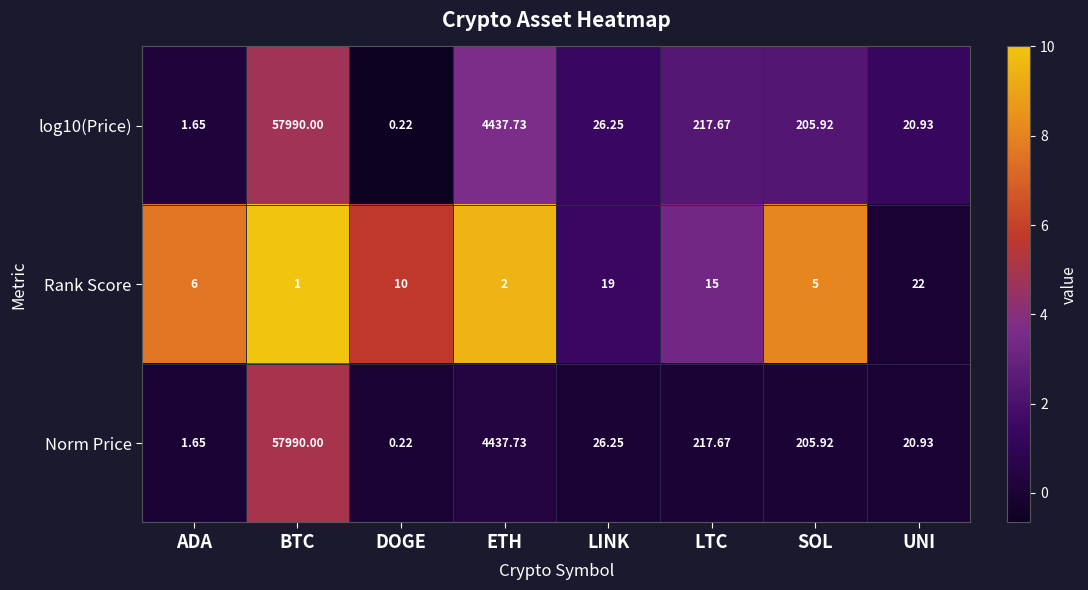

List the labels in order of log10(Price) value, largest first.

BTC, ETH, LTC, SOL, LINK, UNI, ADA, DOGE